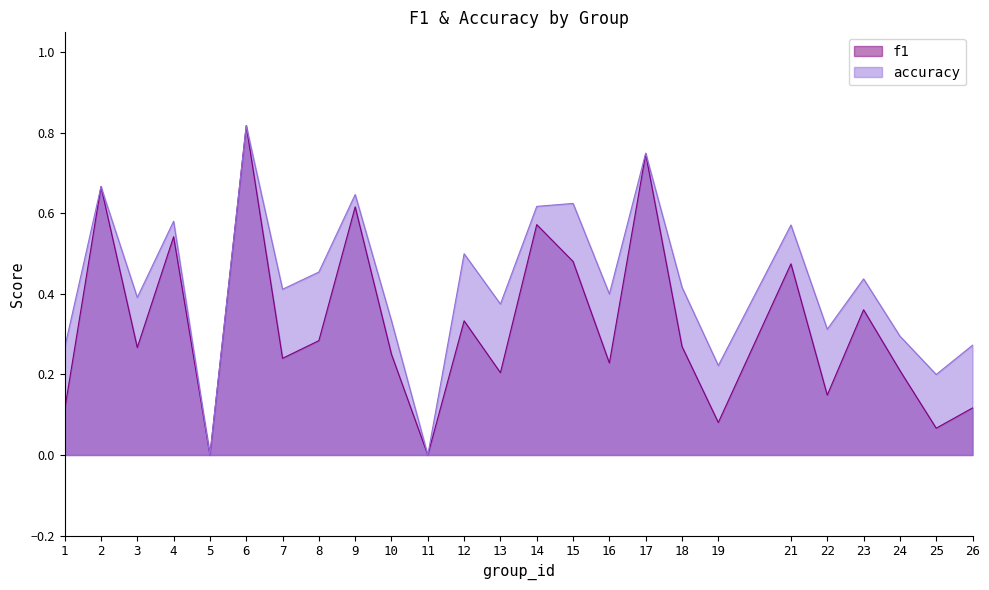

True or false: f1 and accuracy intersect in this chart.

False